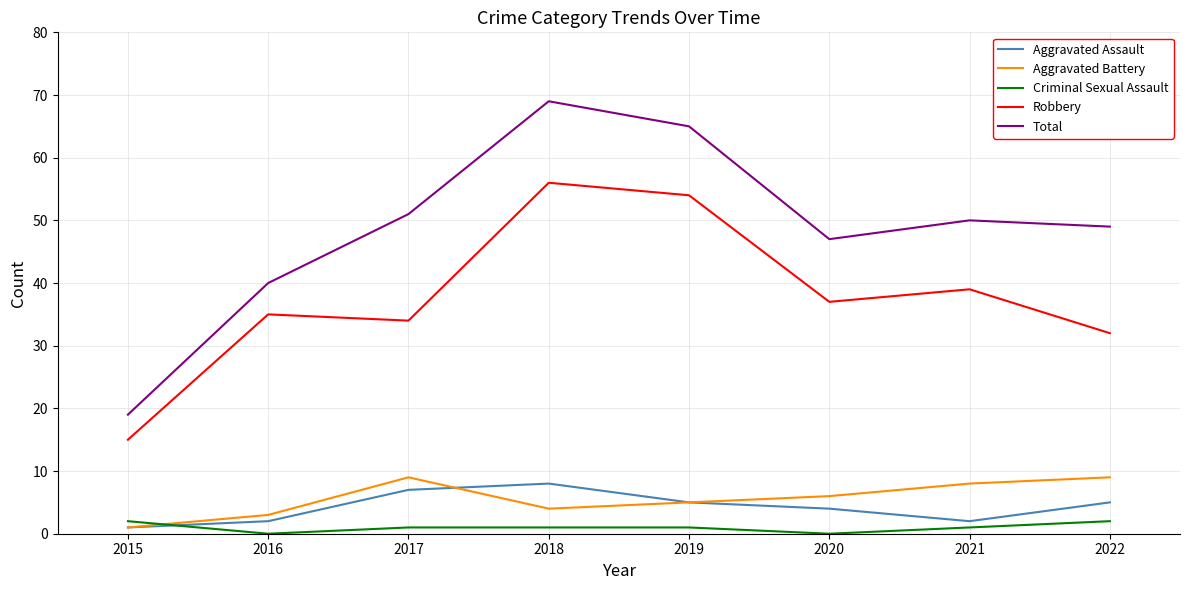

Reading right to left, extract all data points from this chart.

Aggravated Assault: 2022=5	2021=2	2020=4	2019=5	2018=8	2017=7	2016=2	2015=1
Aggravated Battery: 2022=9	2021=8	2020=6	2019=5	2018=4	2017=9	2016=3	2015=1
Criminal Sexual Assault: 2022=2	2021=1	2020=0	2019=1	2018=1	2017=1	2016=0	2015=2
Robbery: 2022=32	2021=39	2020=37	2019=54	2018=56	2017=34	2016=35	2015=15
Total: 2022=49	2021=50	2020=47	2019=65	2018=69	2017=51	2016=40	2015=19